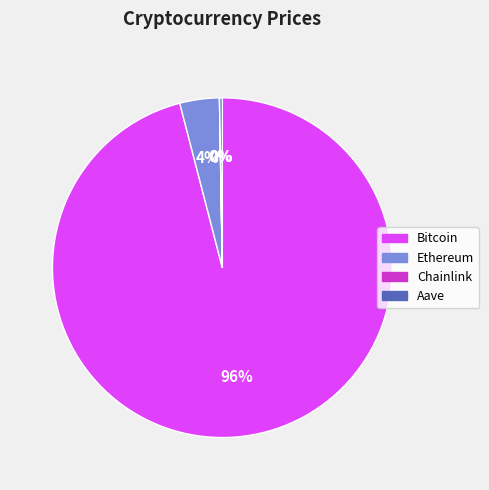

The Bitcoin slice represents 96% of the pie. True or false?

True